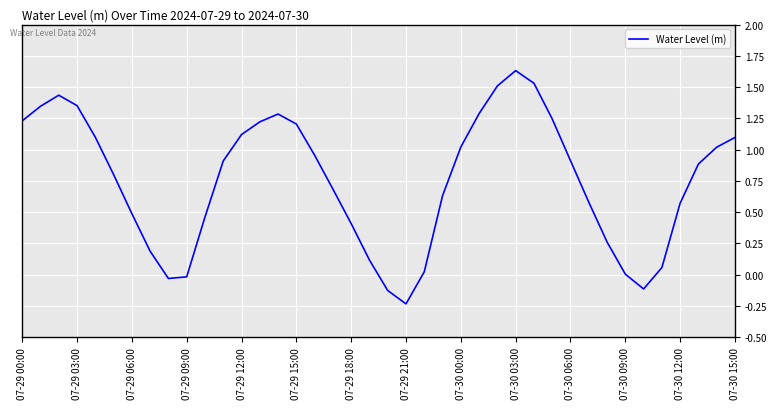

What is the difference between the maximum and minimum values?

1.9